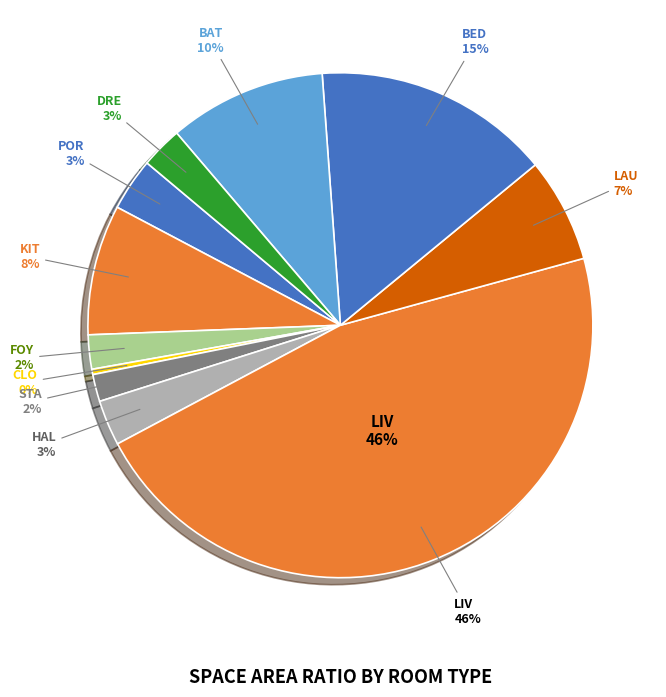

Does CLO represent more than half of the total?

No